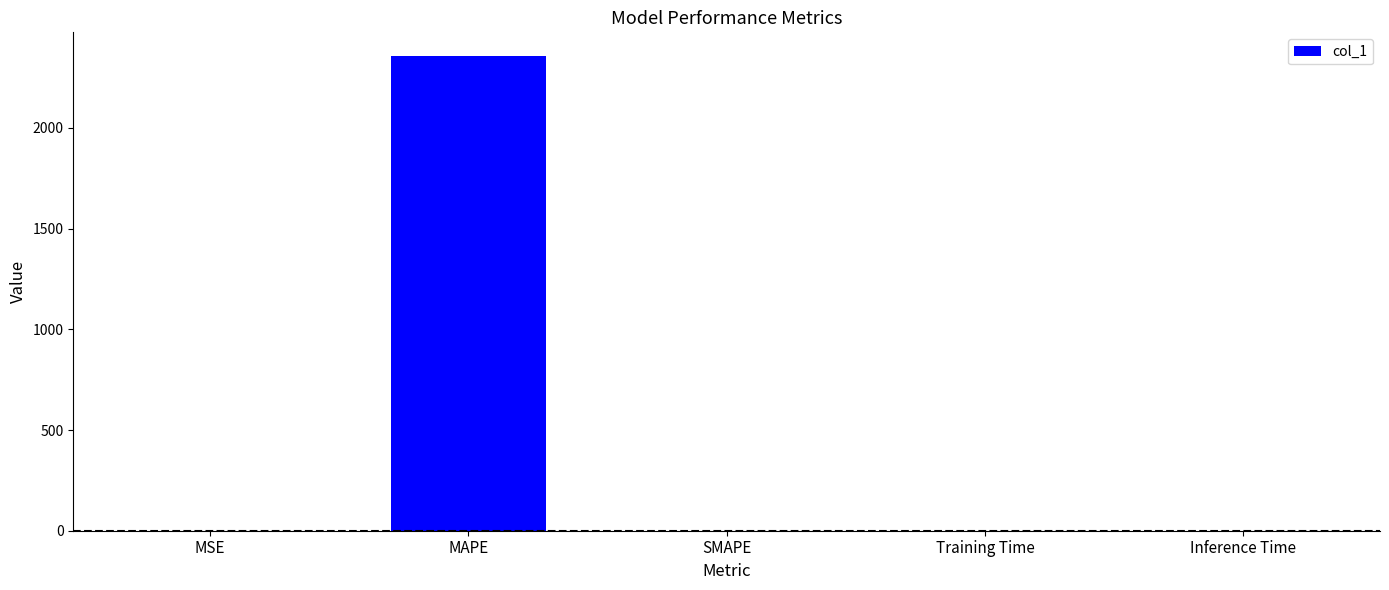

The value at MAPE is 2356.8. True or false?

True